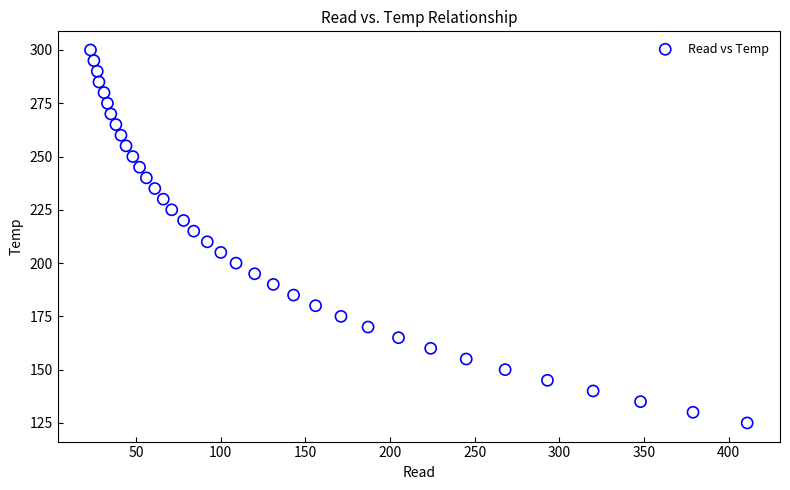

What is the range of Y values (max minus min)?

175